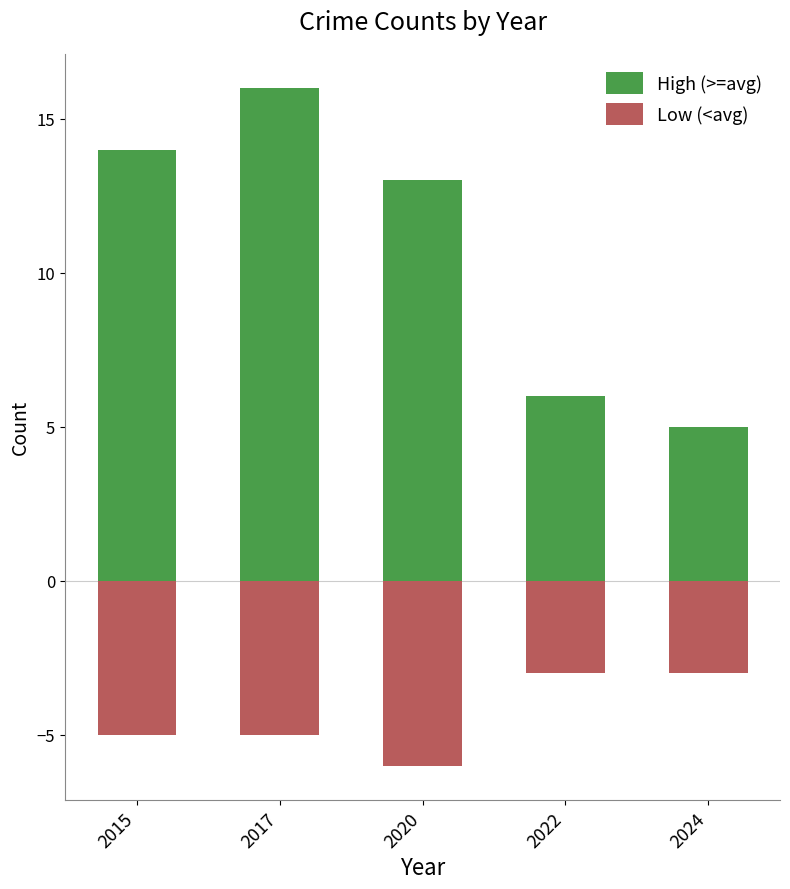

At 2022, list the series in order from largest to smallest.

High (>=avg), Low (<avg)